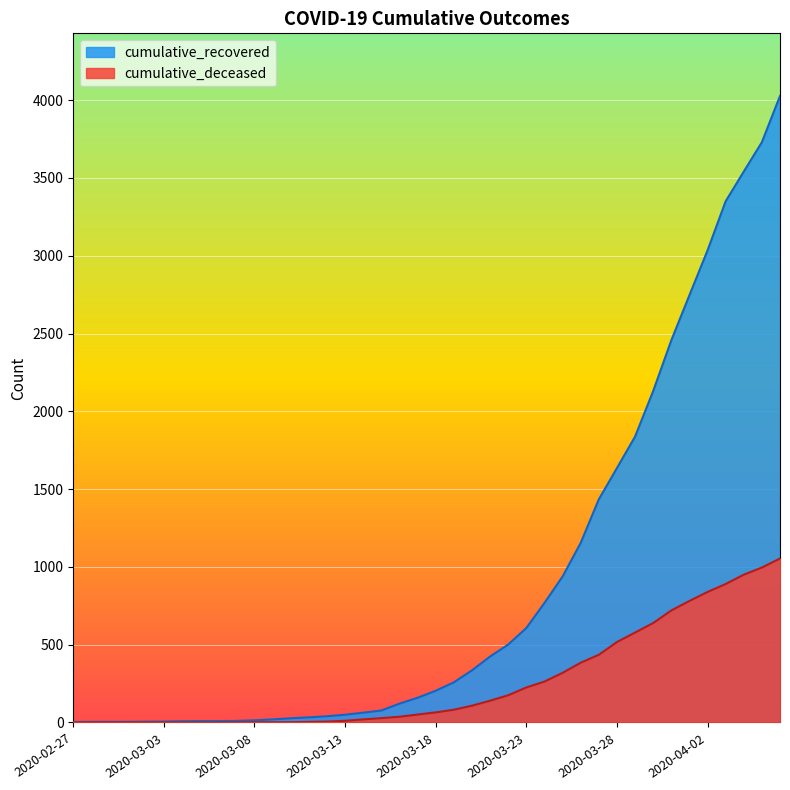

What is the spread (max minus min) of values at 2020-03-03?

6